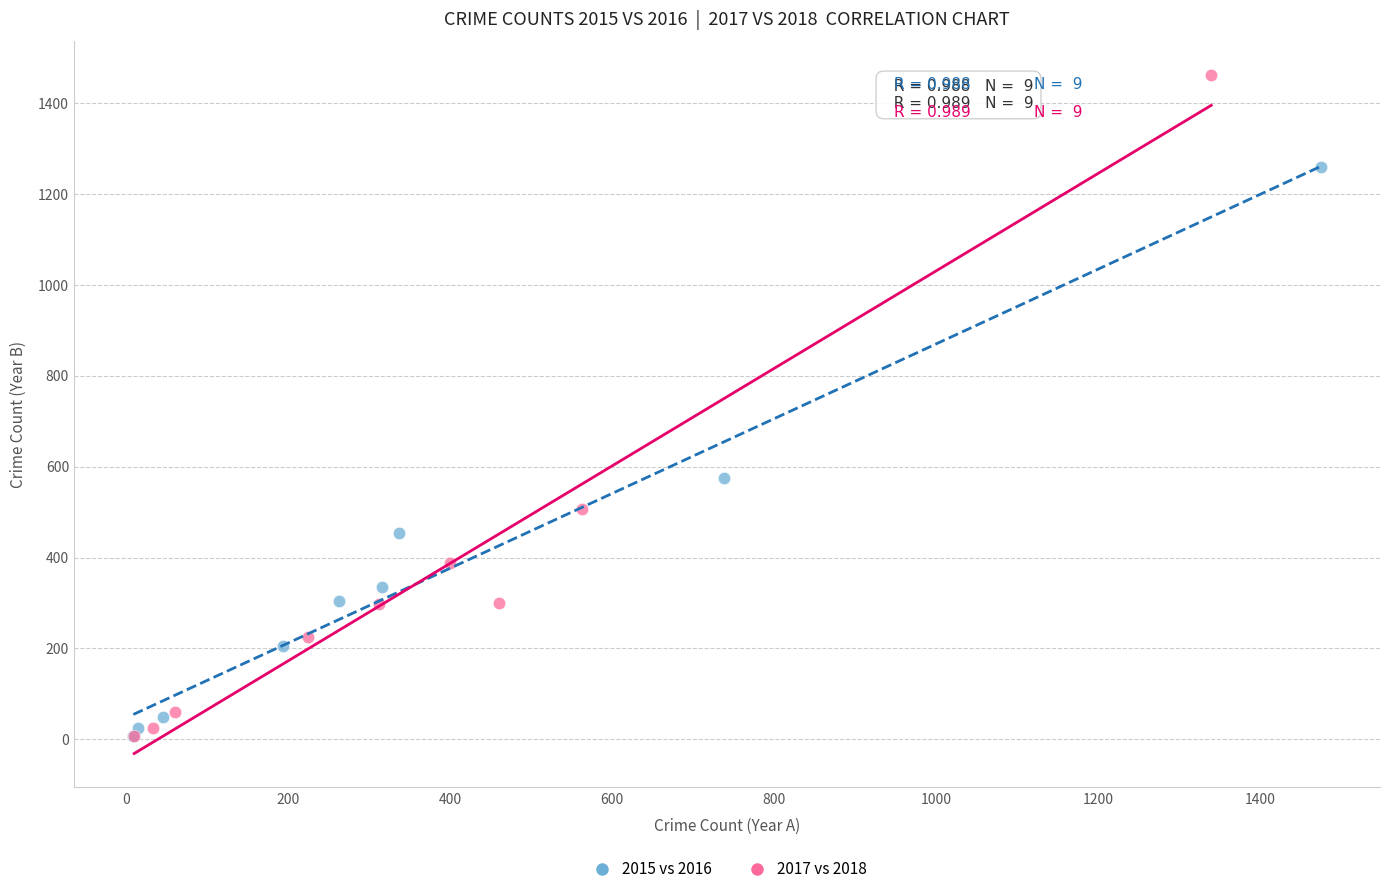

Which series reaches the maximum Y coordinate?

2017 vs 2018